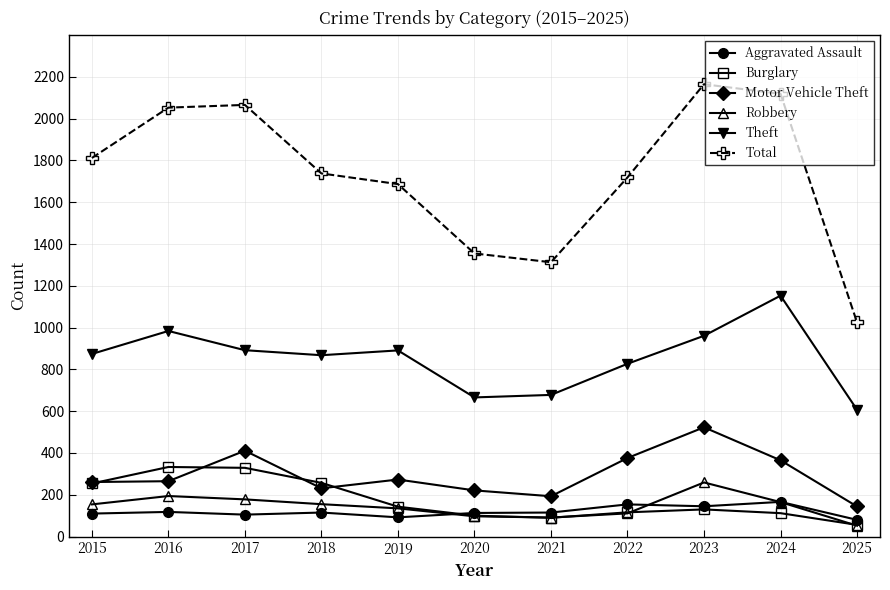

How many data points in Theft are less than 874?

5